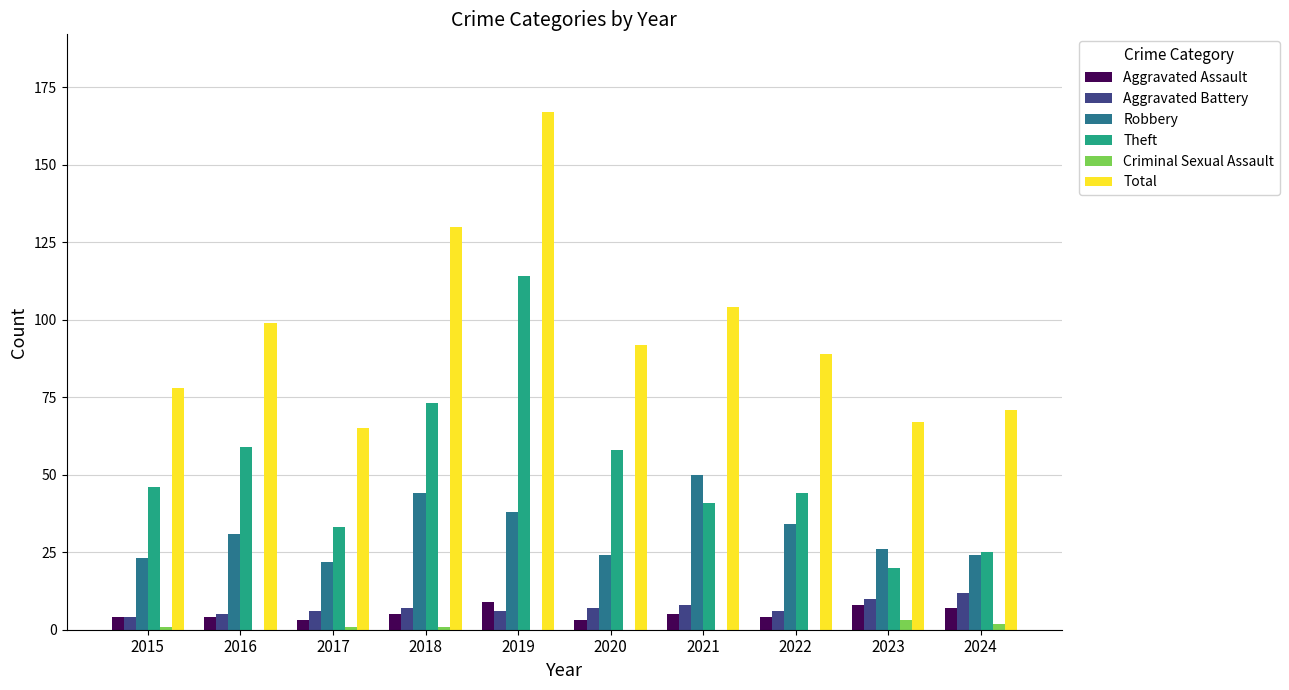

Is it true that Robbery equals 14 at 2020?

False